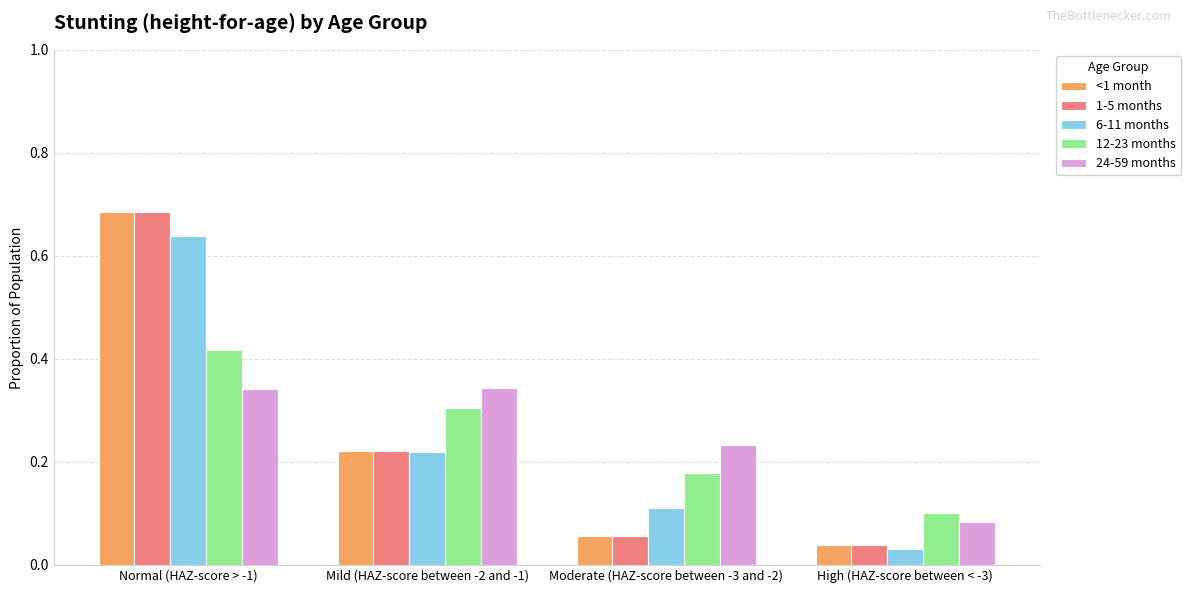

What is the label of the 3rd bar from the right?

Mild (HAZ-score between -2 and -1)